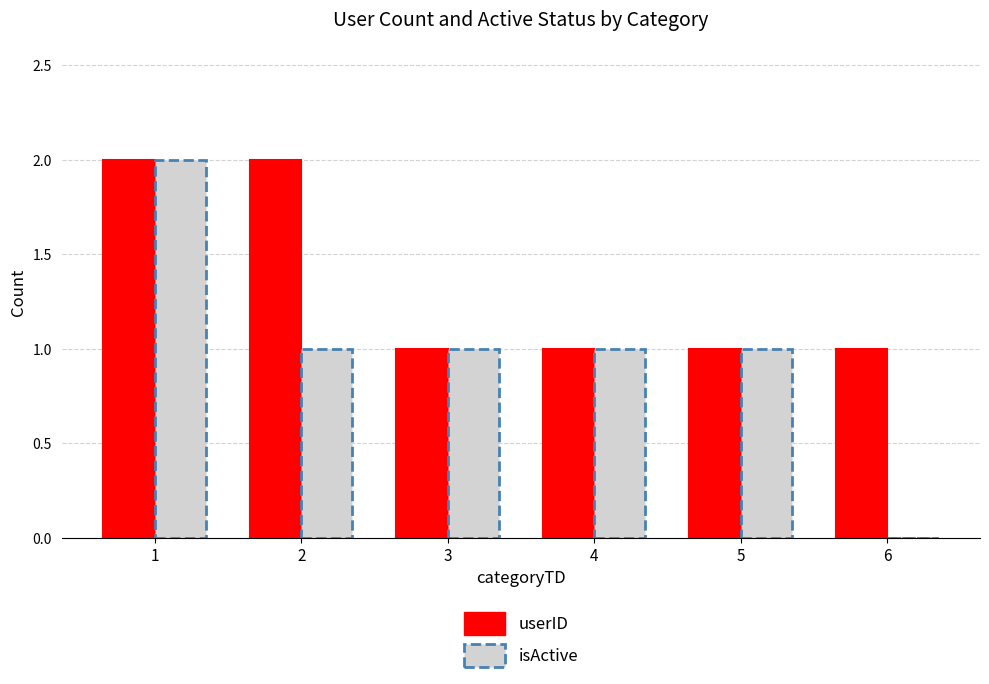

How many isActive values are between 1 and 2?

5